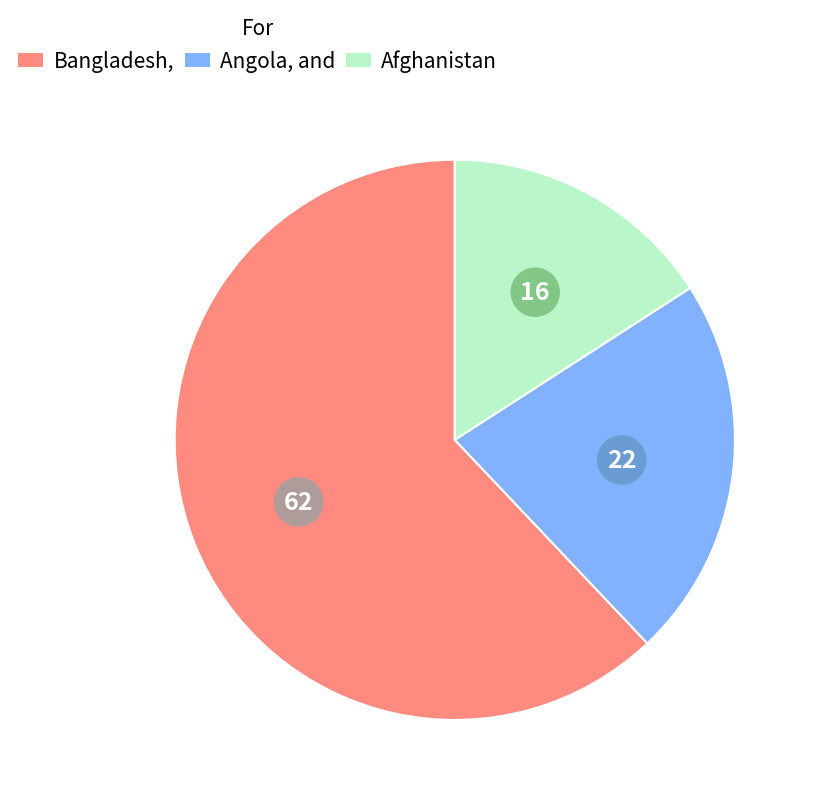

Which slice is the largest?

Bangladesh,